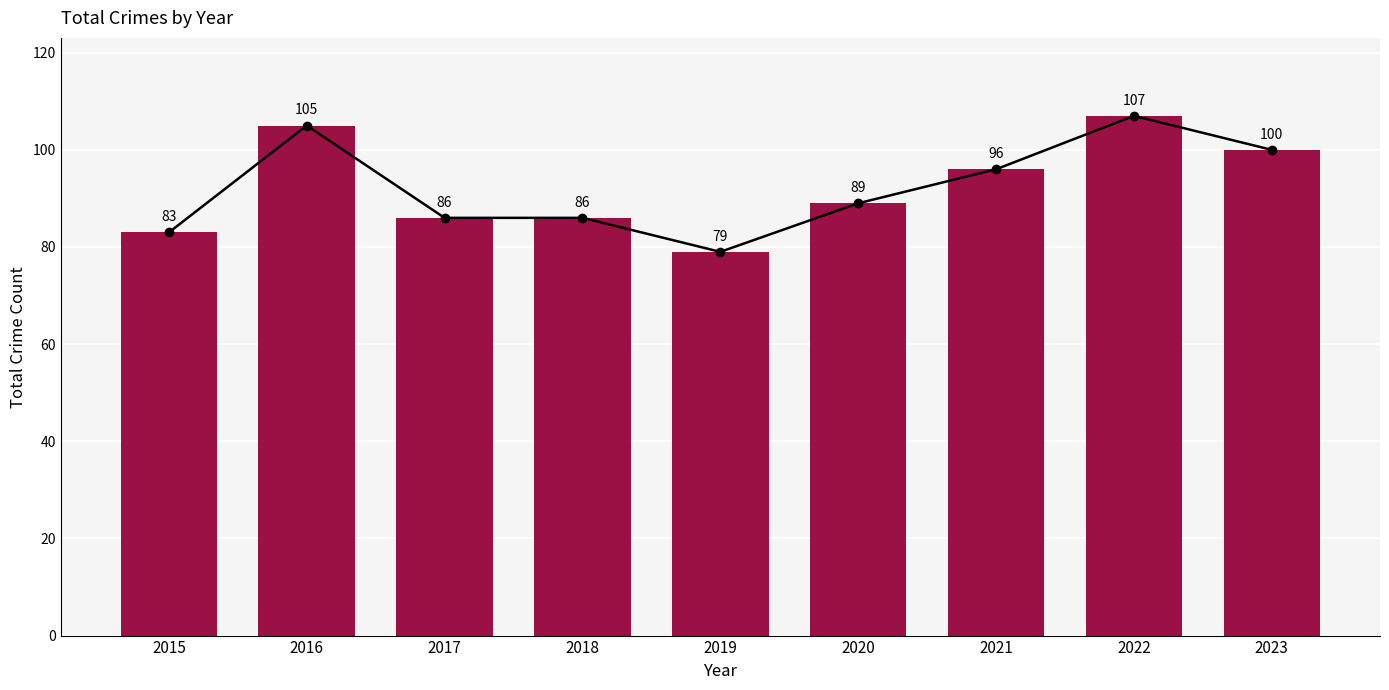

What is the ratio of the value at 2015 to the value at 2016?

0.8